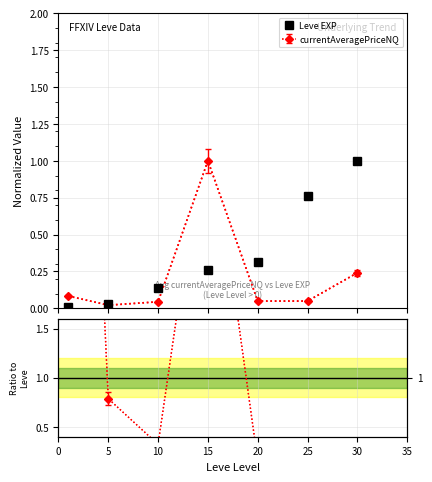

The value at 0 is 0.0. True or false?

False